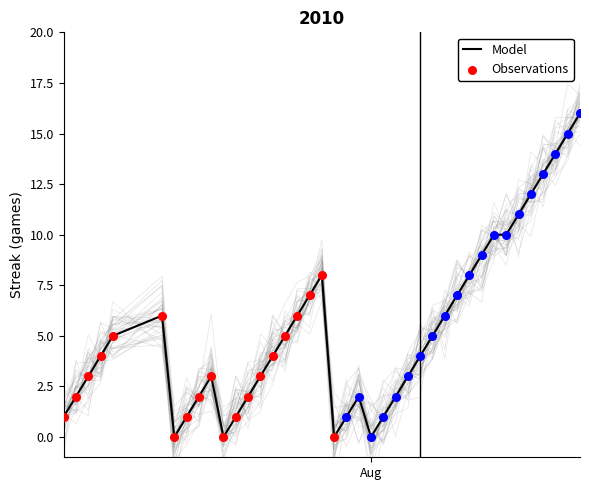

What is the maximum value for Model?

16